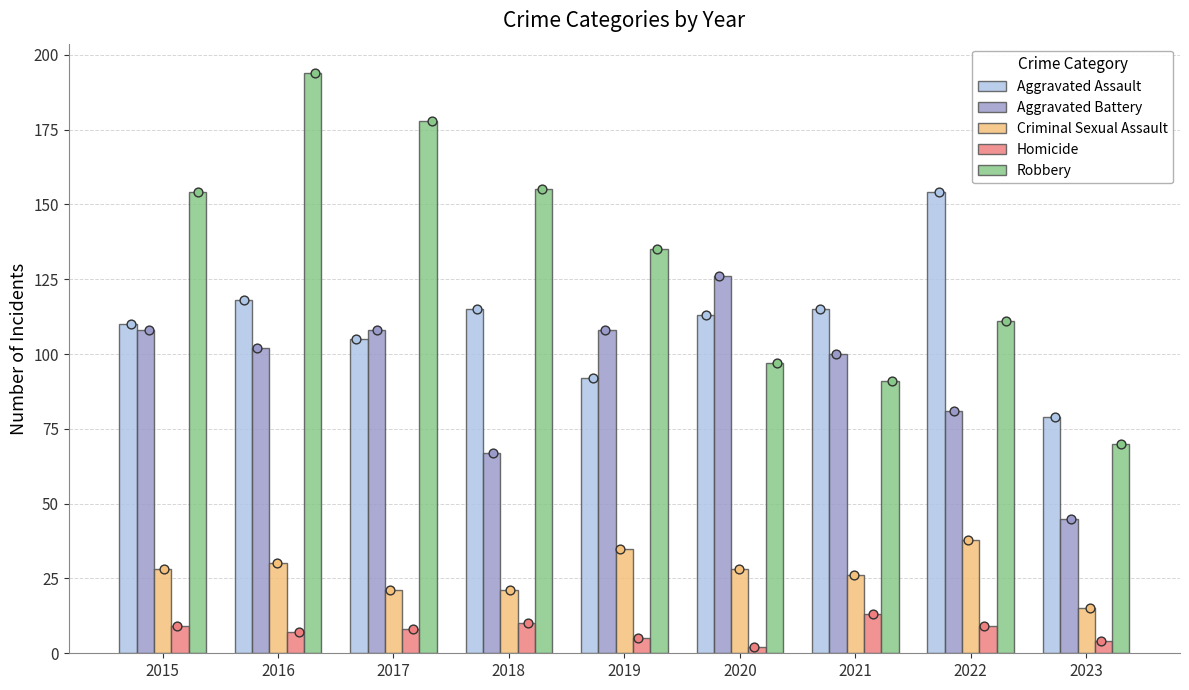

At how many categories does at least one series exceed 46?

9